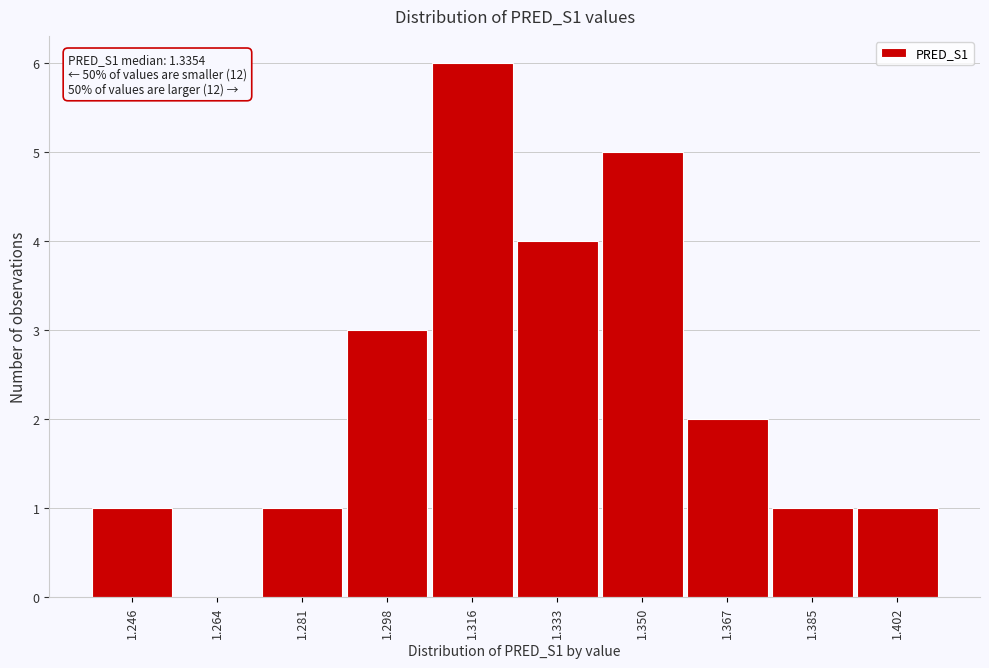

Reading left to right, extract all data points from this chart.

1.246=1	1.264=0	1.281=1	1.298=3	1.316=6	1.333=4	1.350=5	1.367=2	1.385=1	1.402=1